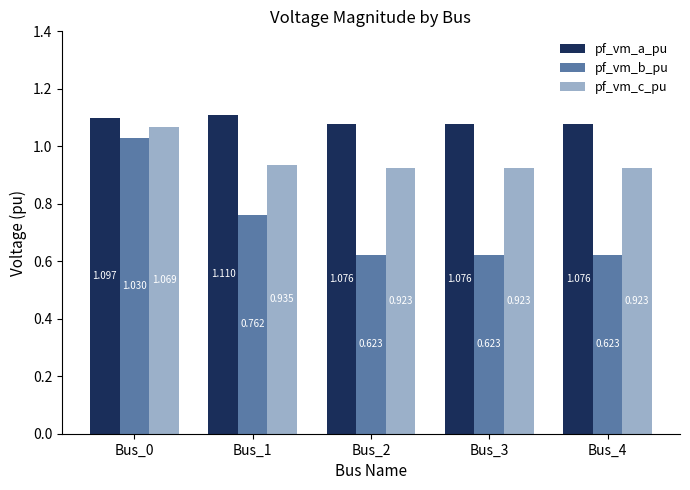

At how many categories does at least one series exceed 0?

5